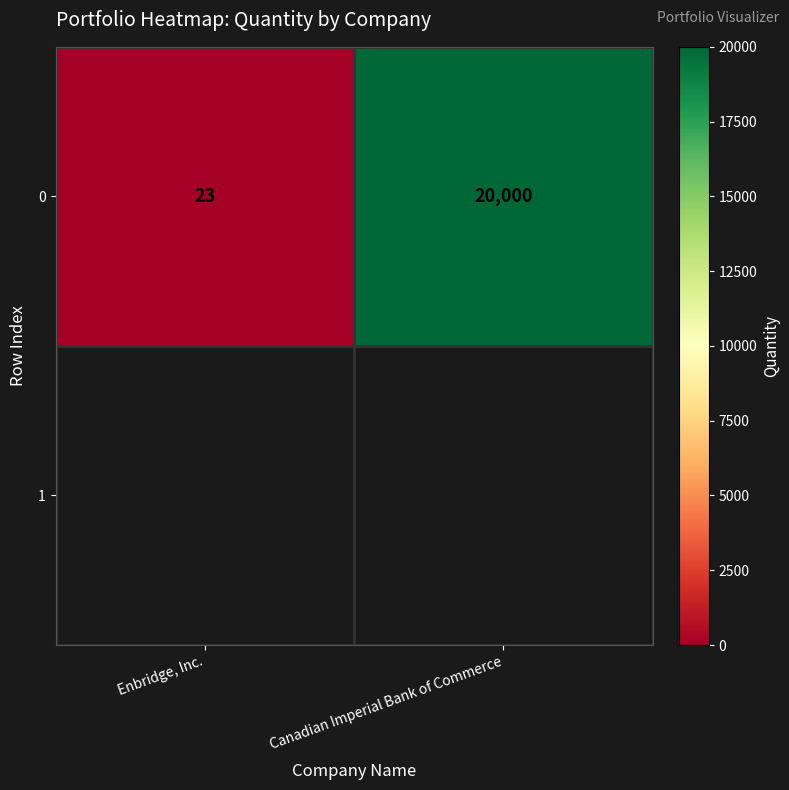

Reading left to right, list all the values displayed in this chart.

23	20000